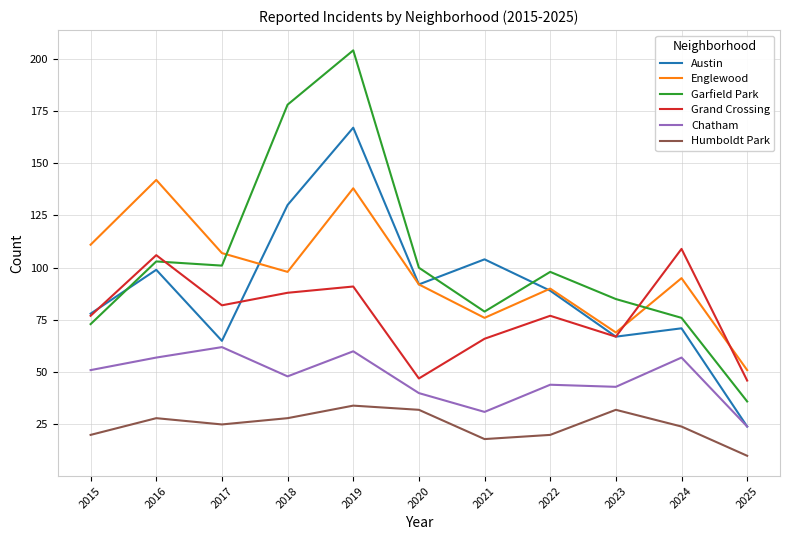

What are all the series names shown in the legend?

Austin, Englewood, Garfield Park, Grand Crossing, Chatham, Humboldt Park